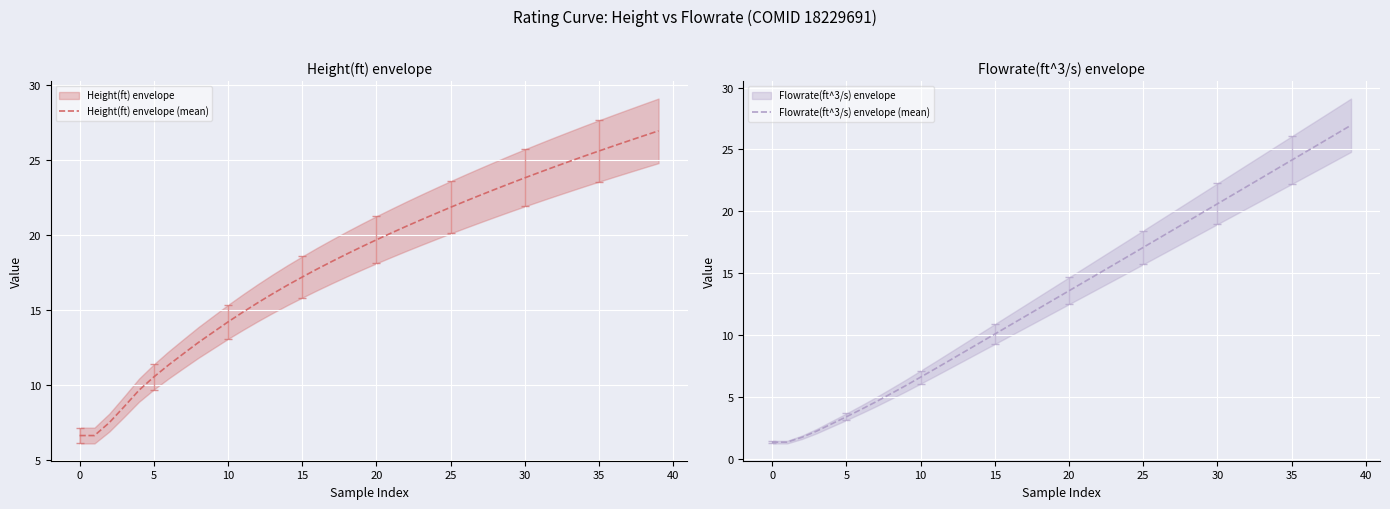

At which label does Height(ft) envelope (mean) first exceed 19?

19